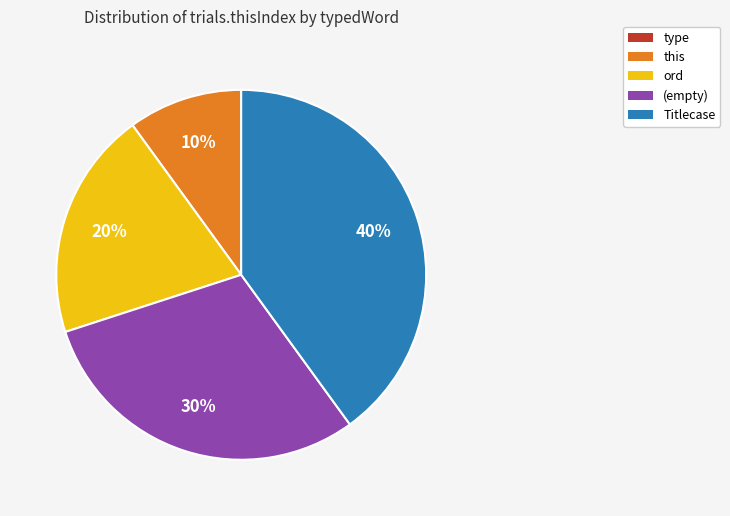

To the nearest percent, what is the average slice percentage?

20%